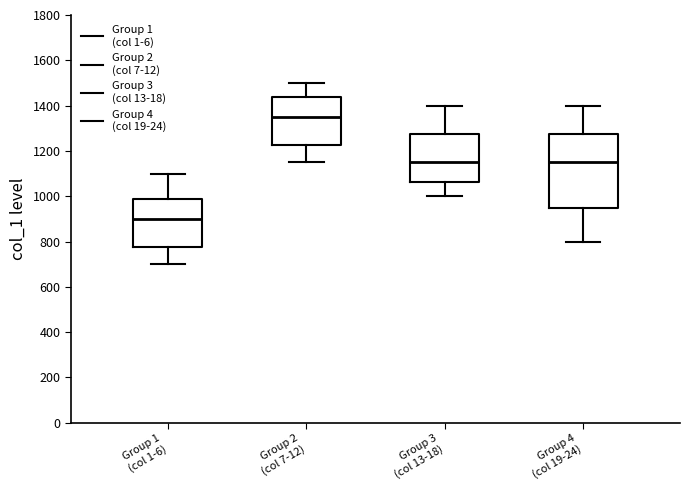

Reading left to right, read every box against the y-axis: the position of its median line, the range the box covers, and the ends of its whiskers. The values are not printed on the chart, so give them approximately, as read against the axis.

Group 1 (col 1-6): median 900, box 780 to 980, whiskers 700 to 1100
Group 2 (col 7-12): median 1360, box 1220 to 1440, whiskers 1160 to 1500
Group 3 (col 13-18): median 1160, box 1060 to 1280, whiskers 1000 to 1400
Group 4 (col 19-24): median 1160, box 960 to 1280, whiskers 800 to 1400